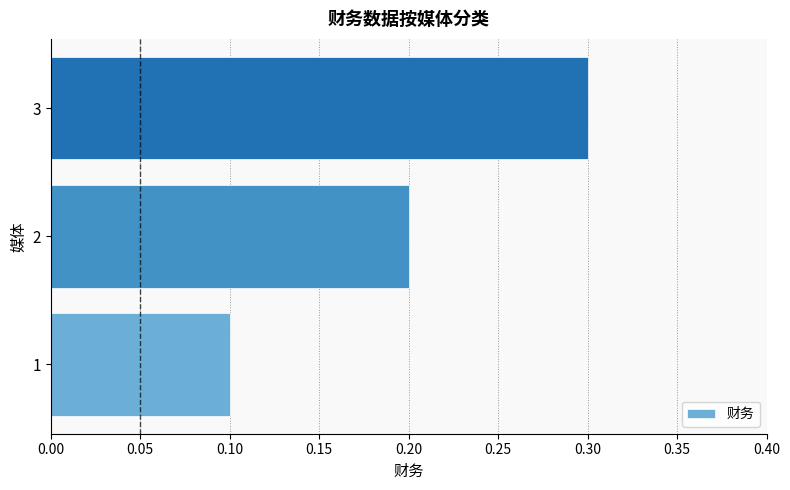

Reading bottom to top, extract all data points from this chart.

0.1	0.2	0.3